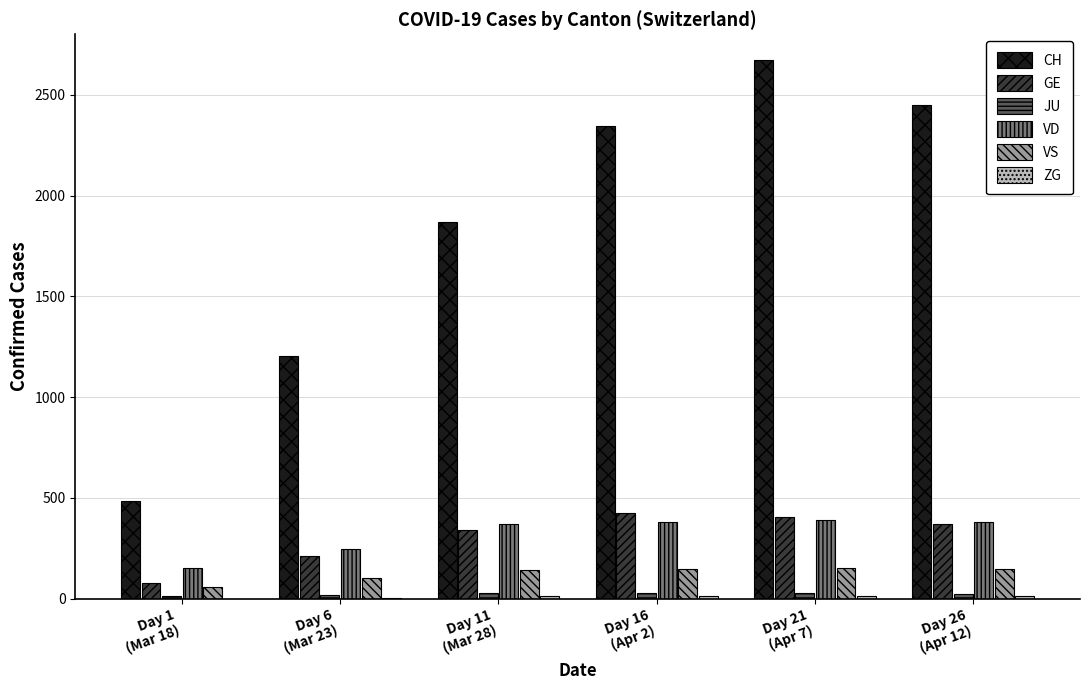

What is the highest value of the GE series?

424